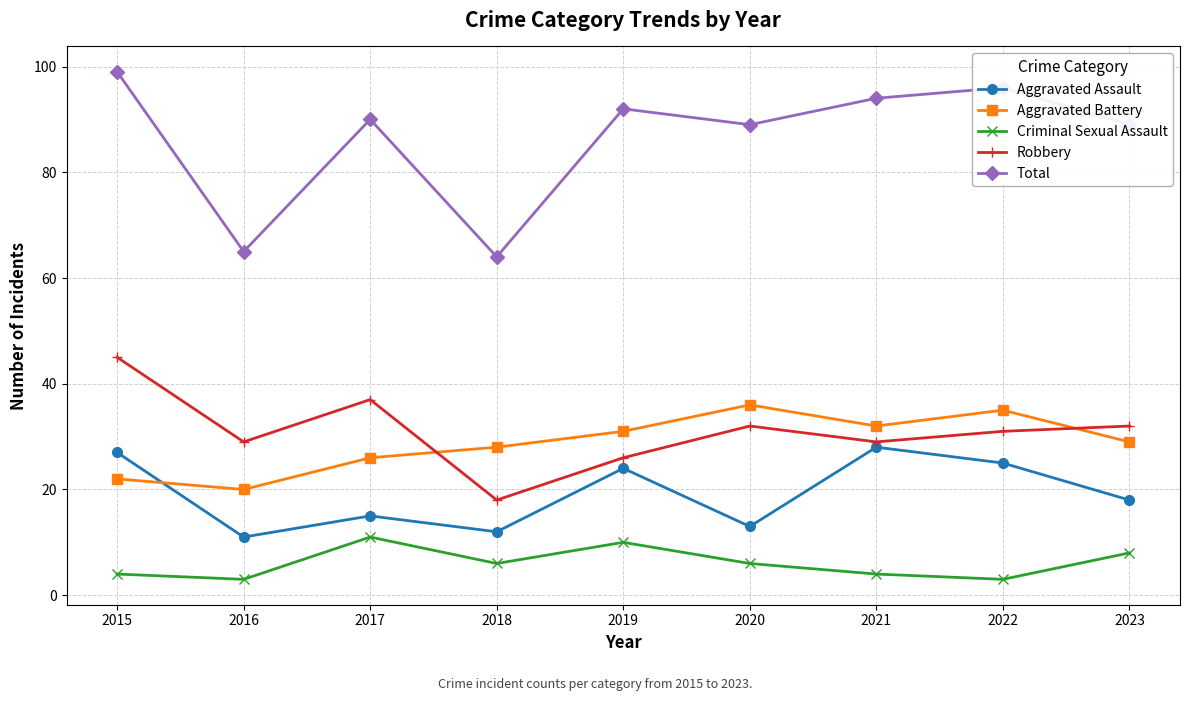

Which series has the widest spread of values?

Total